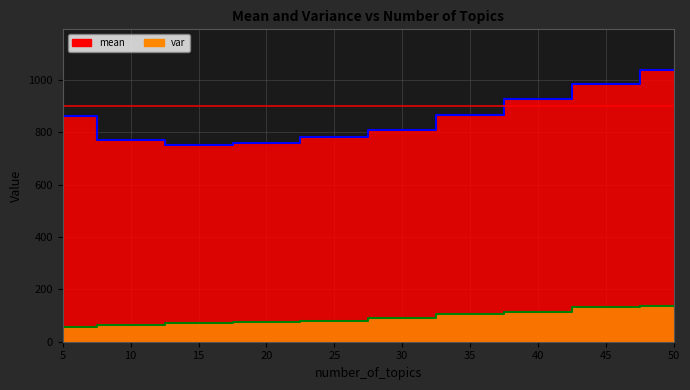

Which category has the highest value across all series?

50